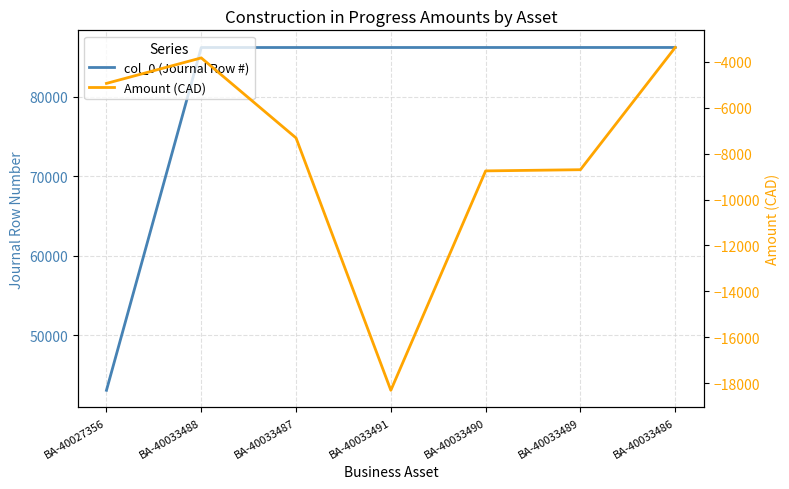

Which series changed the most between BA-40033487 and BA-40033489?

Amount (CAD)